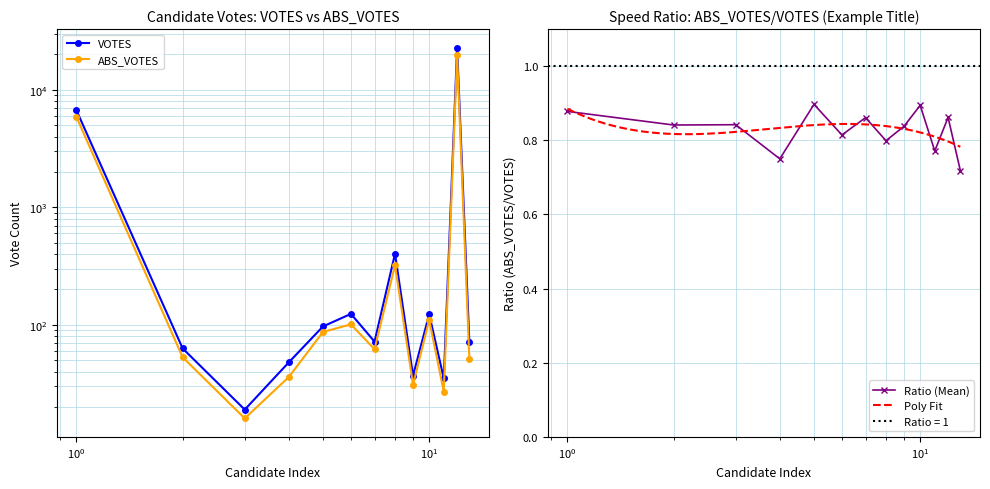

True or false: ABS_VOTES and VOTES cross at least once.

False